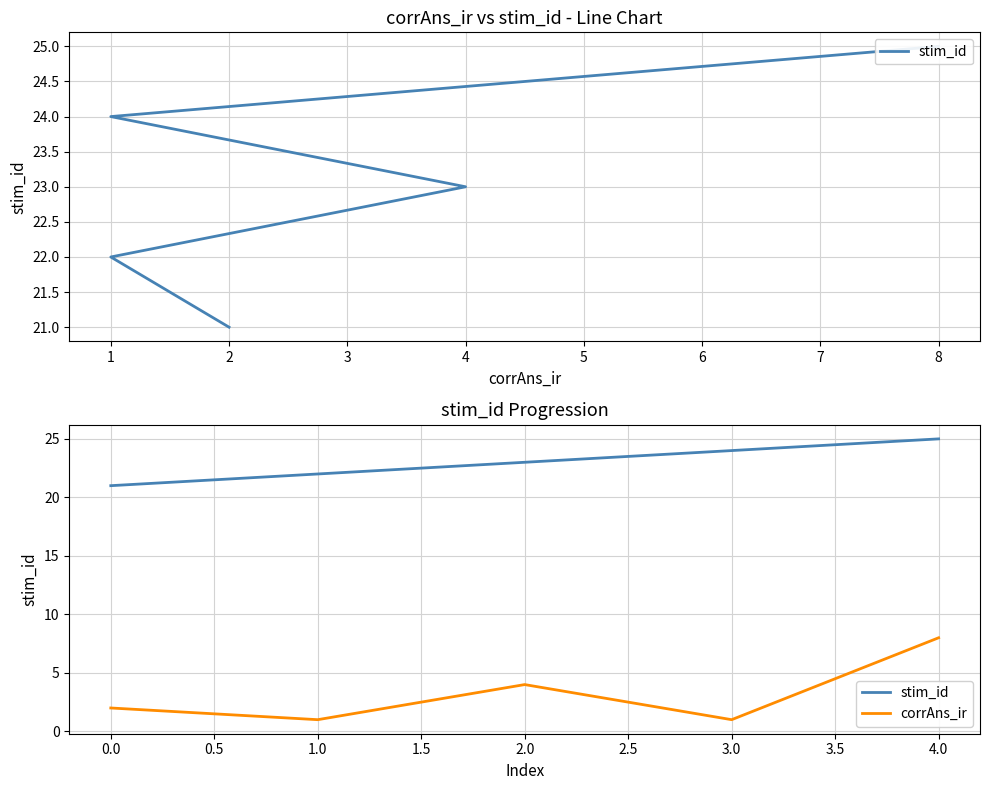

What is the sum of all corrAns_ir values?

16